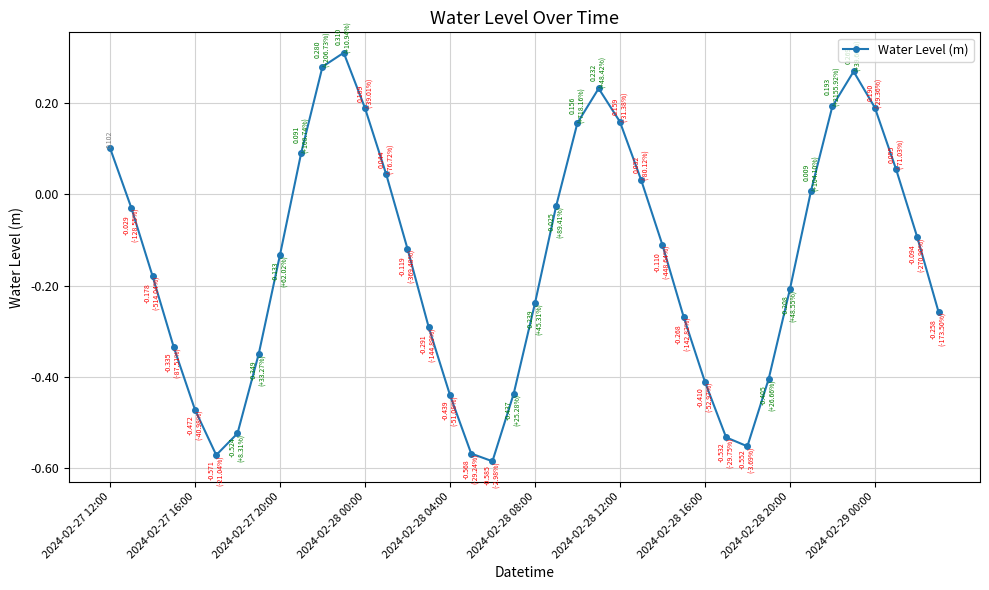

True or false: there are more than 1 points higher than both neighbors.

True